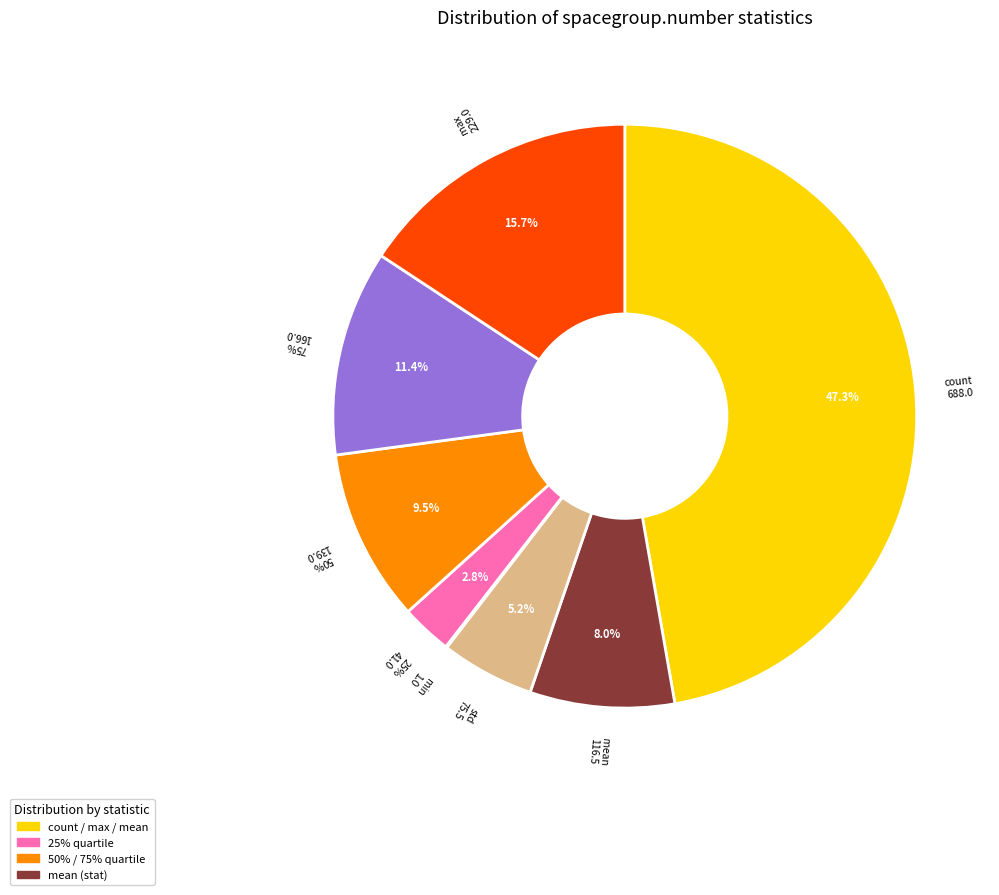

Rank the categories by value from lowest to highest.

min, 25%, std, mean, 50%, 75%, max, count